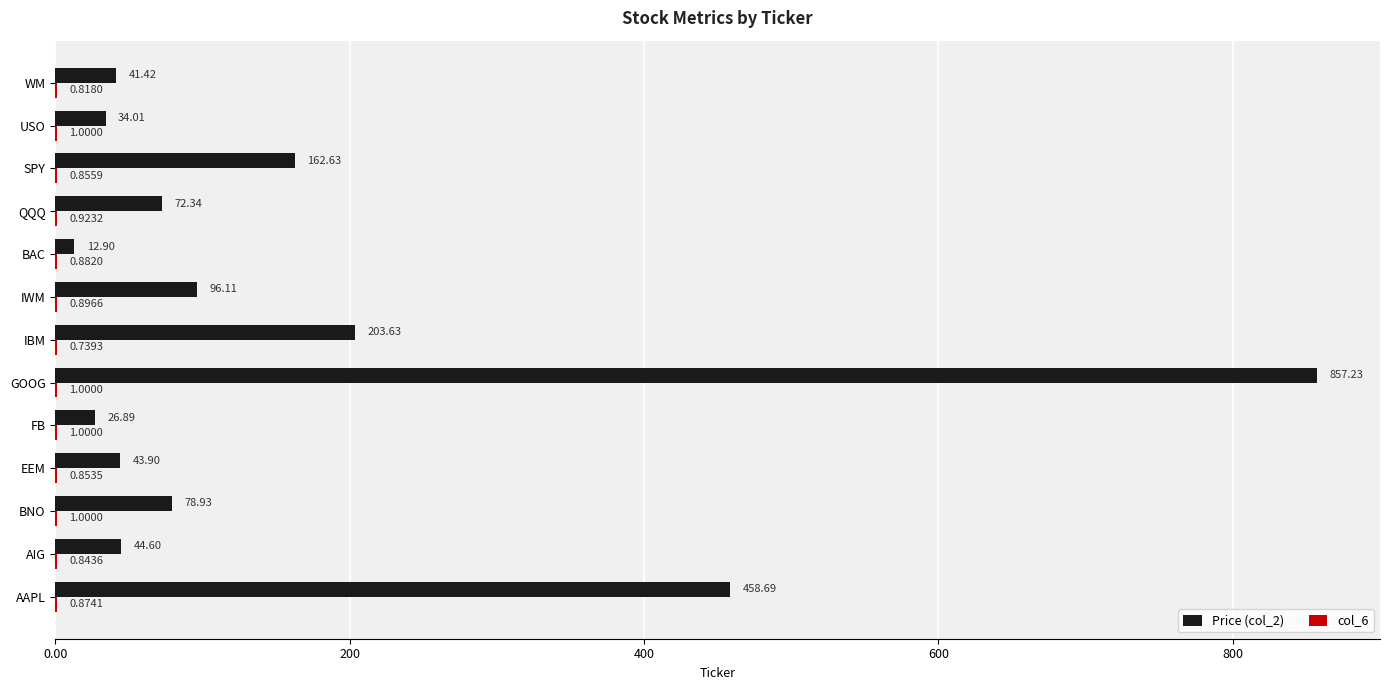

Which label corresponds to the largest value in the chart?

GOOG